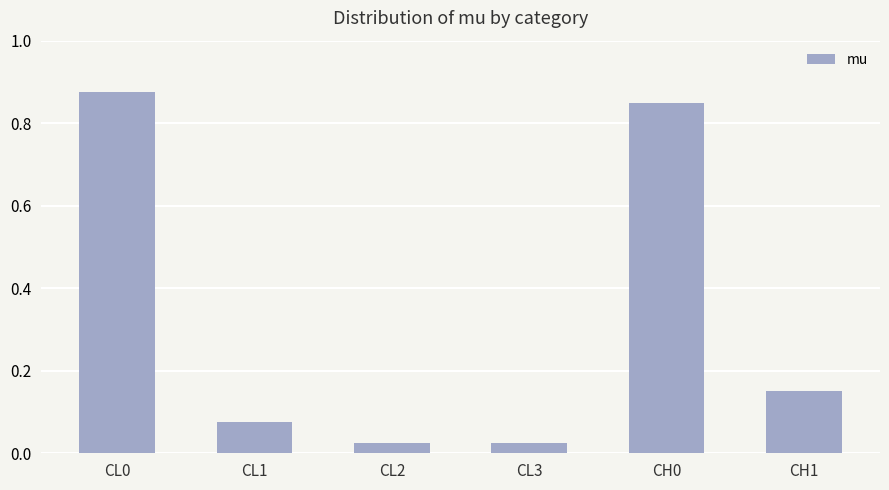

What position from the right is CL2?

4